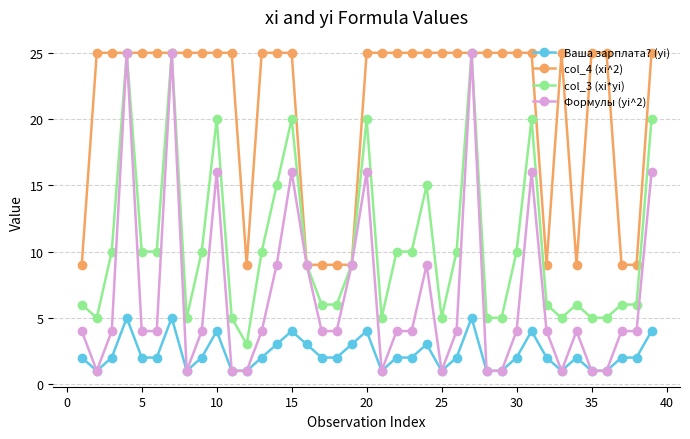

Count the col_4 (xi^2) values in the range 9 to 25.

39